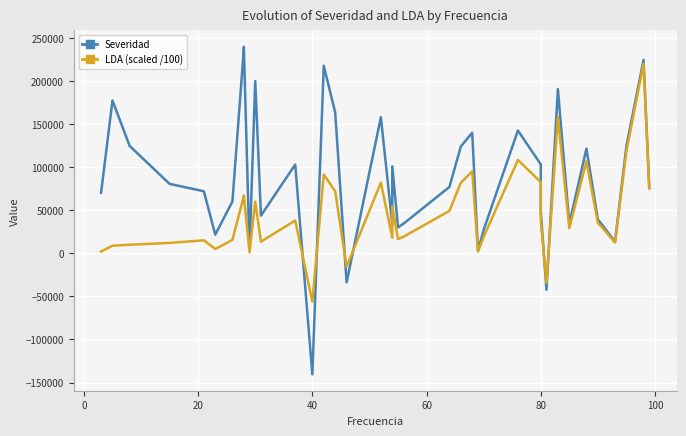

What is the sum of all Severidad values?

3477294.8